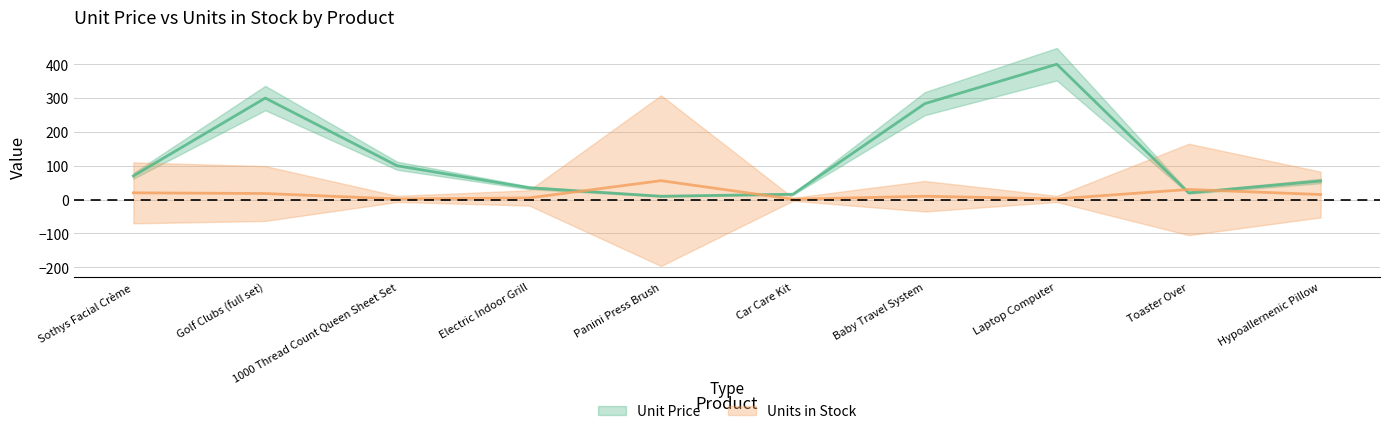

Rank the series by their average value, from lowest to highest.

Units in Stock, Unit Price